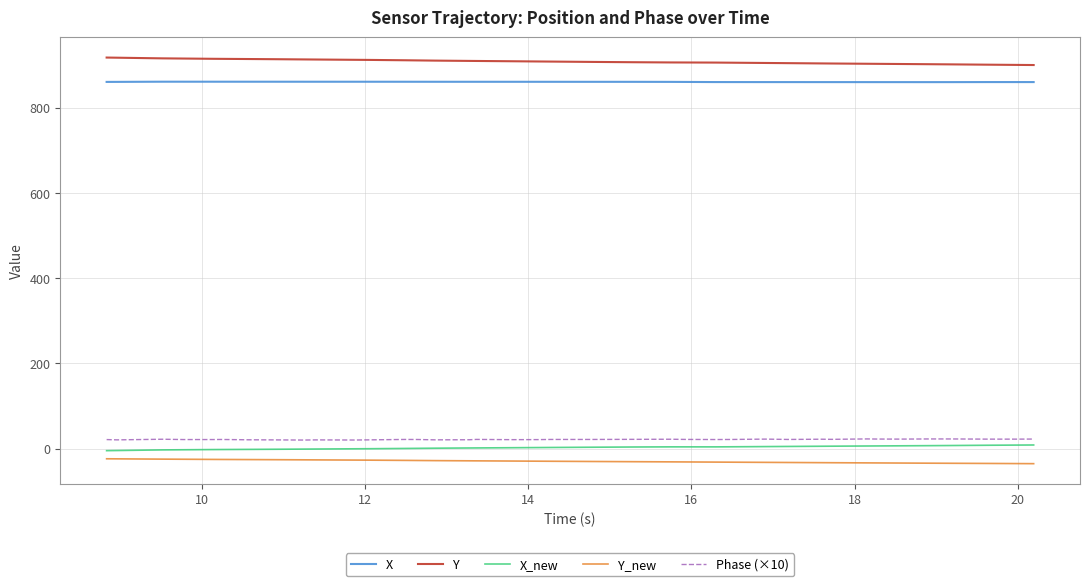

At how many categories does at least one series exceed 684?

40